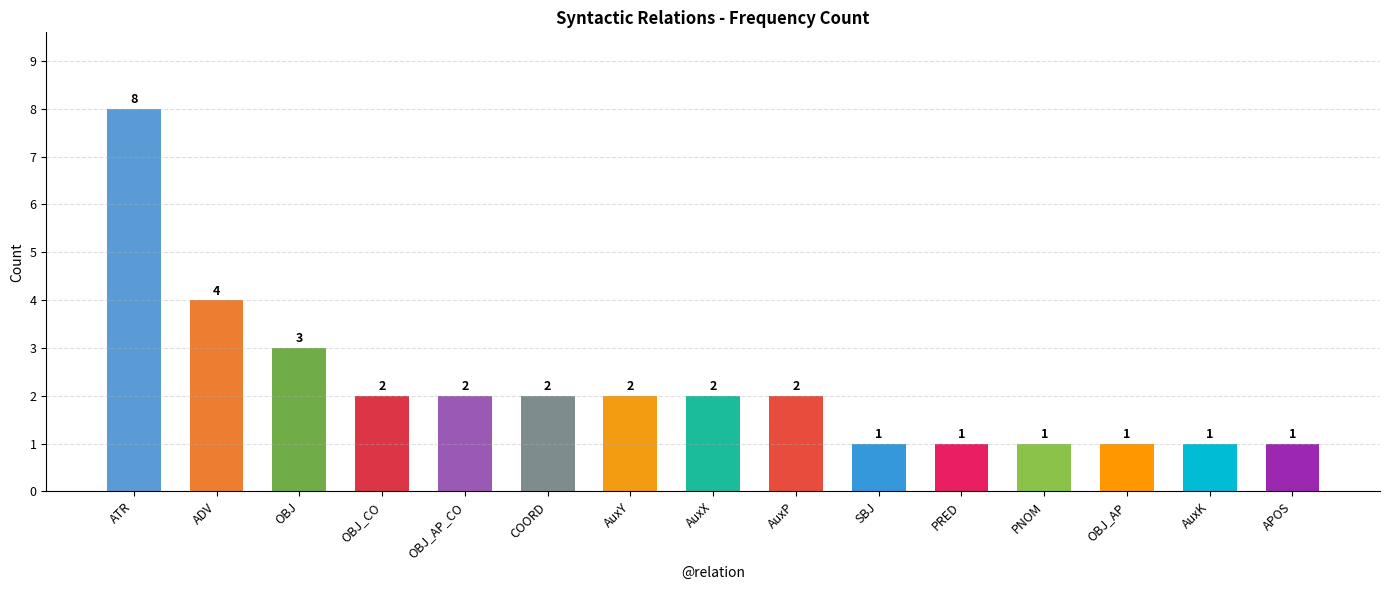

Are the bars horizontal?

No